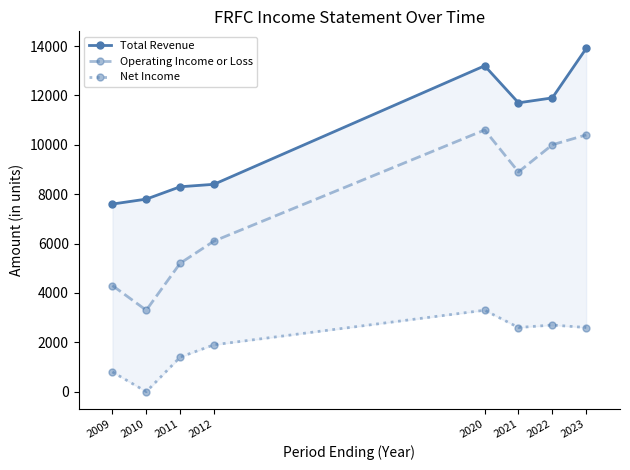

How many categories are shown in the chart?

8